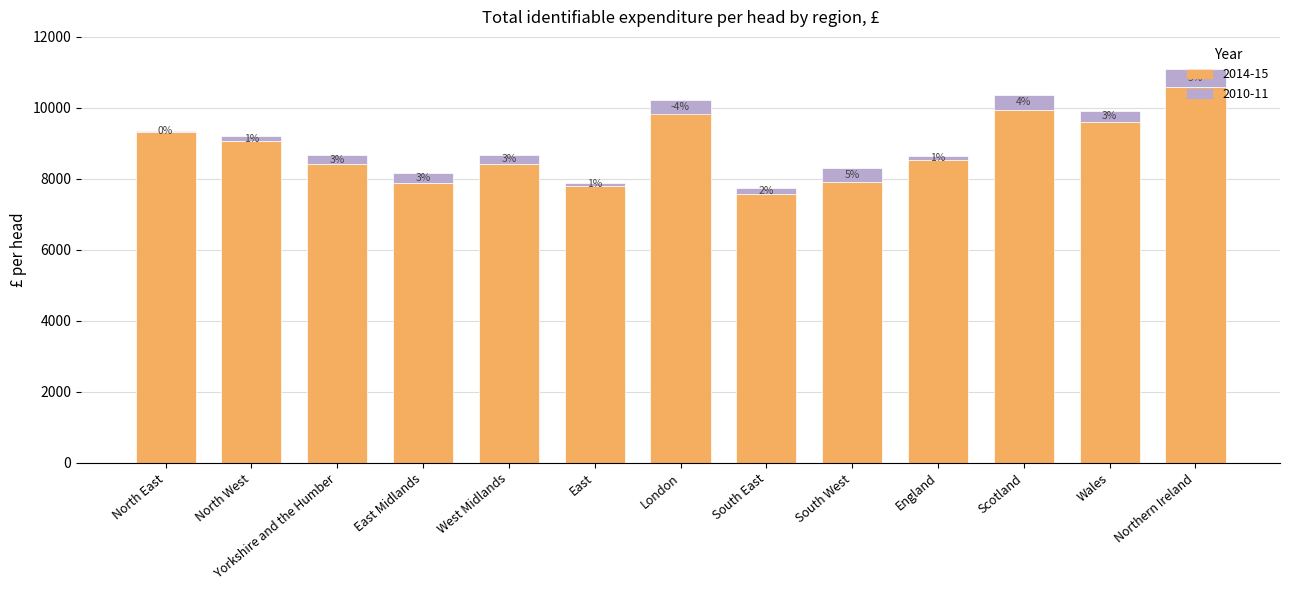

What is the sum of the values at North West and Scotland?

19023